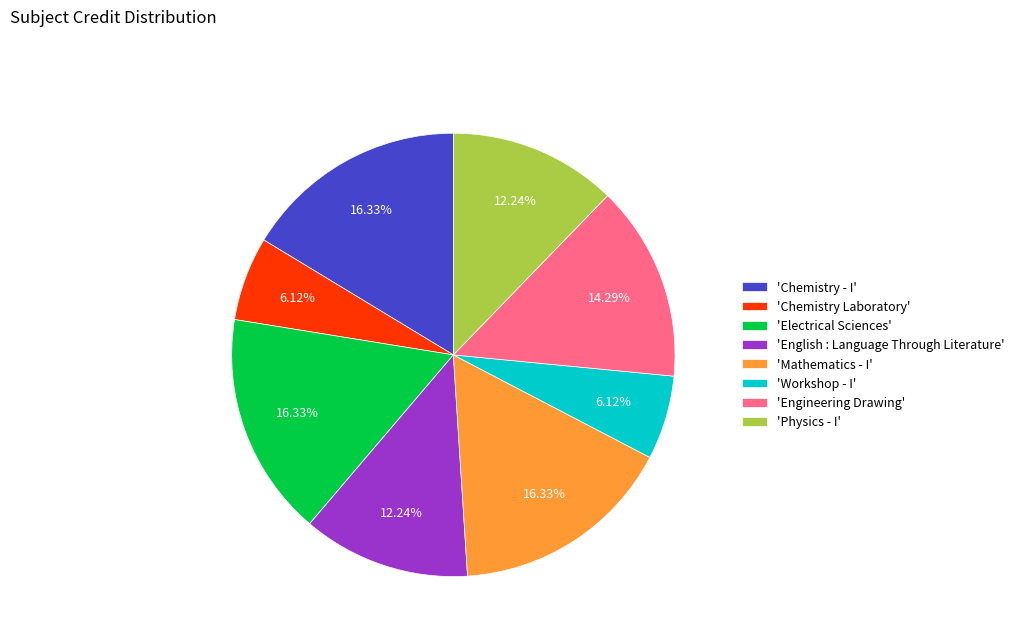

Count the number of slices in the pie.

8